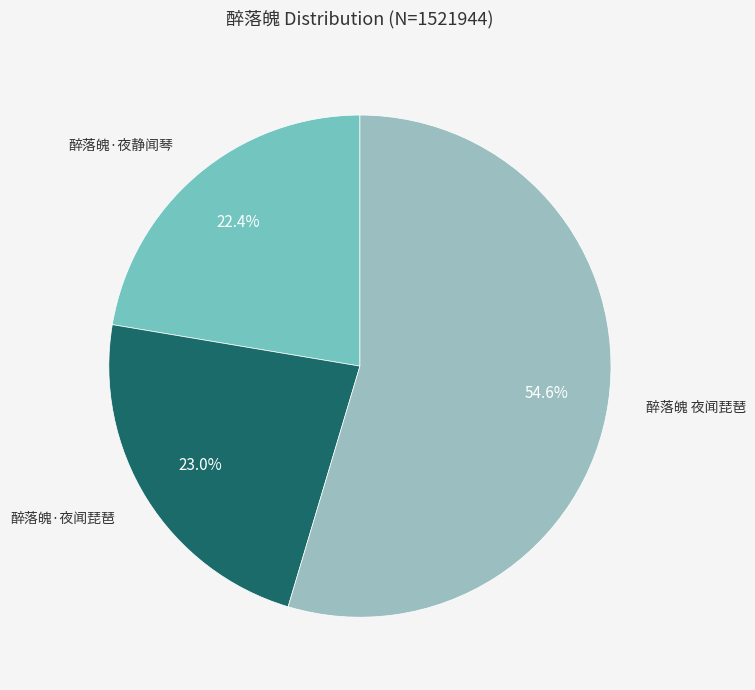

Does any single category account for the majority?

Yes